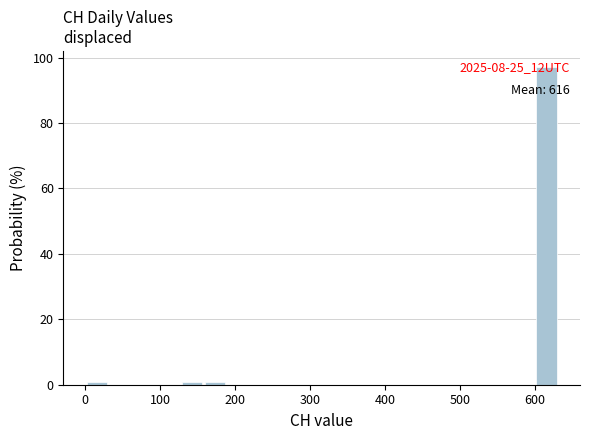

Around what value on the x-axis is the tallest bar? Give the approximate position of its centre, as read against the axis.

620